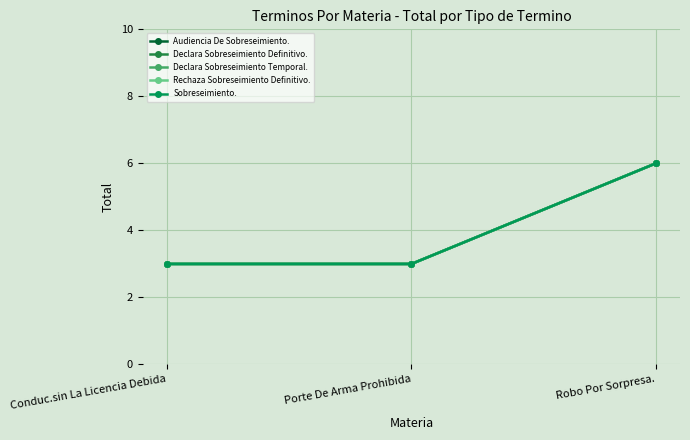

Is it true that Declara Sobreseimiento Definitivo. equals 5 at Conduc.sin La Licencia Debida?

False